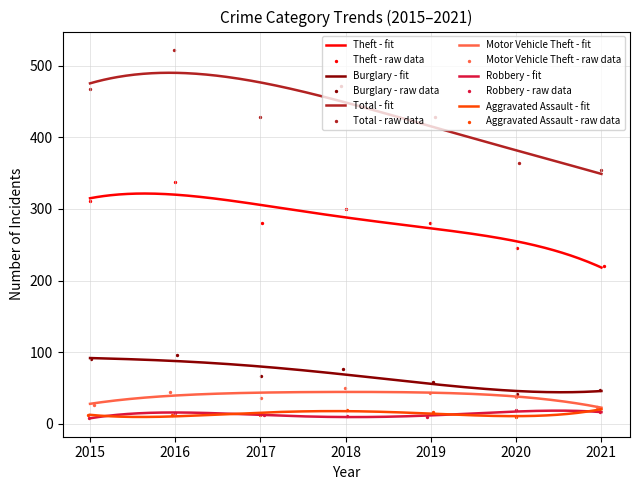

Which series reaches the minimum Y coordinate?

Robbery